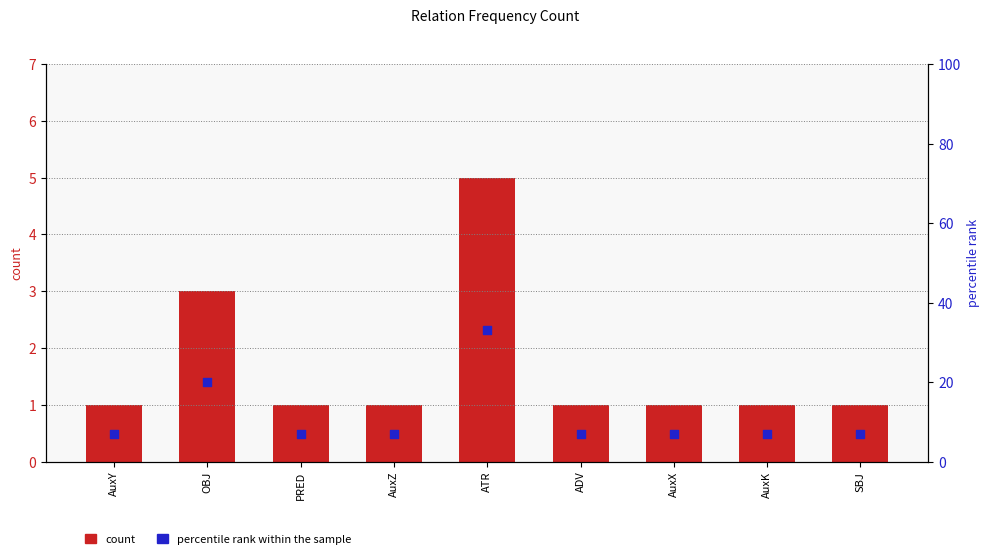

Which series has the largest total across all categories?

percentile rank within the sample